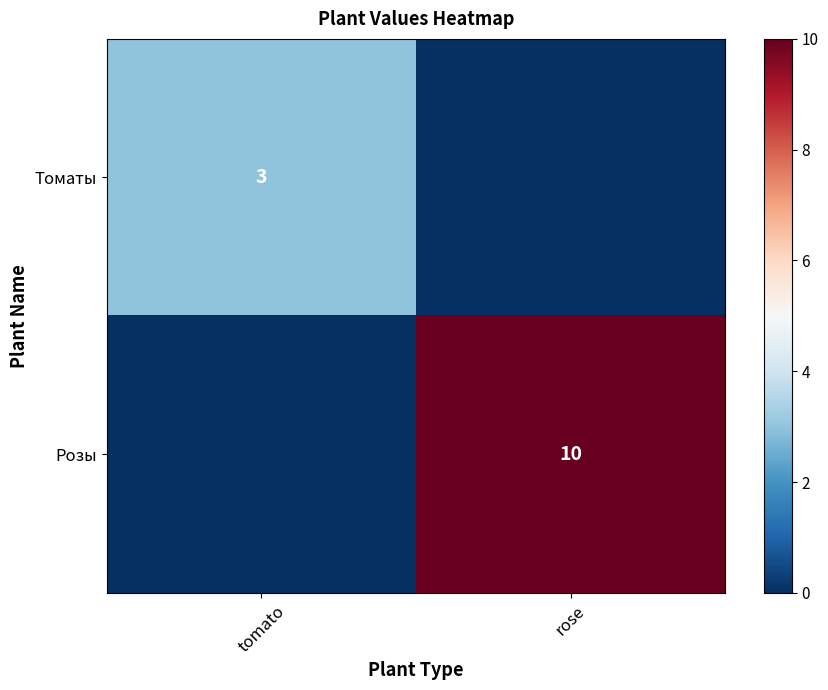

True or false: Томаты has a value of 3 at tomato.

True